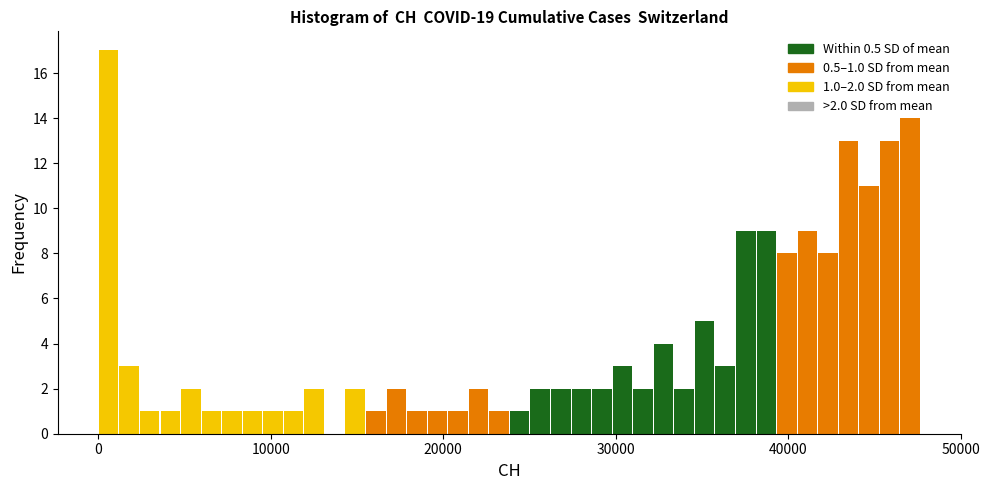

Around what value on the x-axis is the tallest bar? Give the approximate position of its centre, as read against the axis.

1000